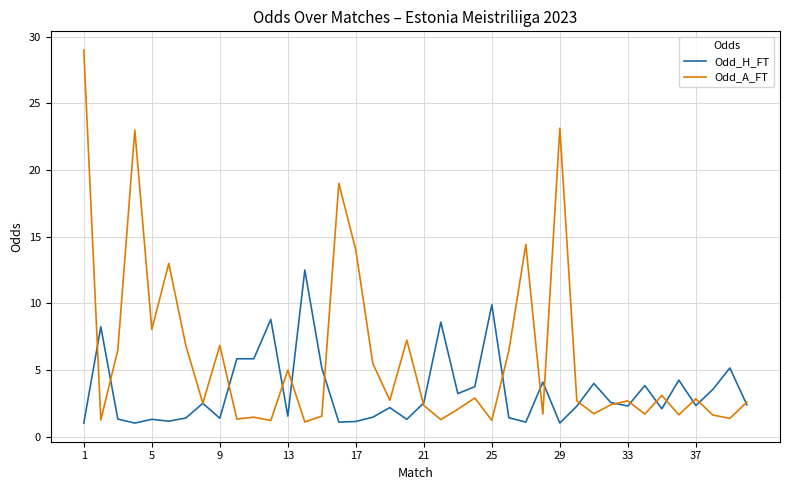

List the series in order of their peak value, highest first.

Odd_A_FT, Odd_H_FT